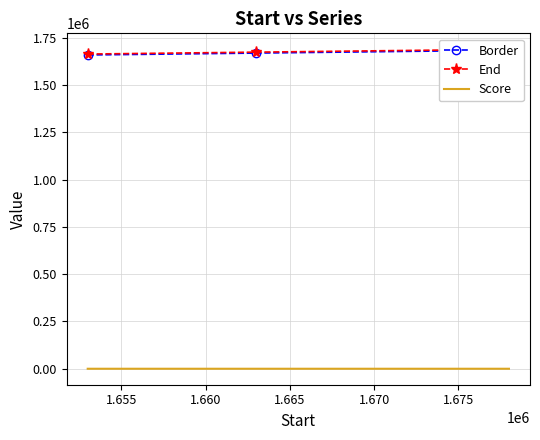

Reading left to right, what are all the values shown in this chart?

Border: 1658001.0	1668001.0	1683001.0
End: 1663001.0	1673001.0	1688001.0
Score: 3.9	3.1	2.5